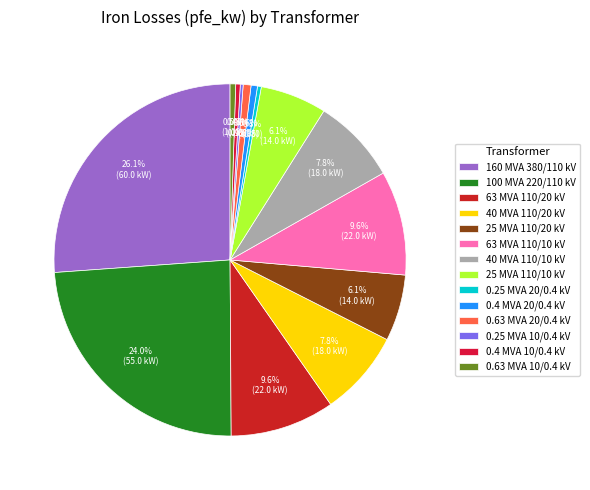

How many segments does this pie chart have?

14